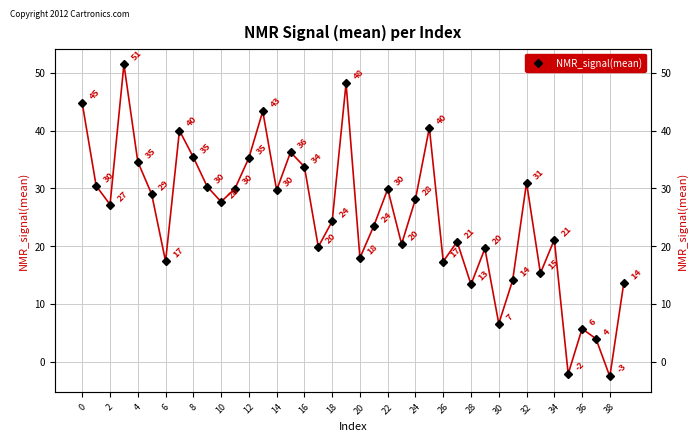

The chart shows a value of 30.0 at 22. True or false?

True